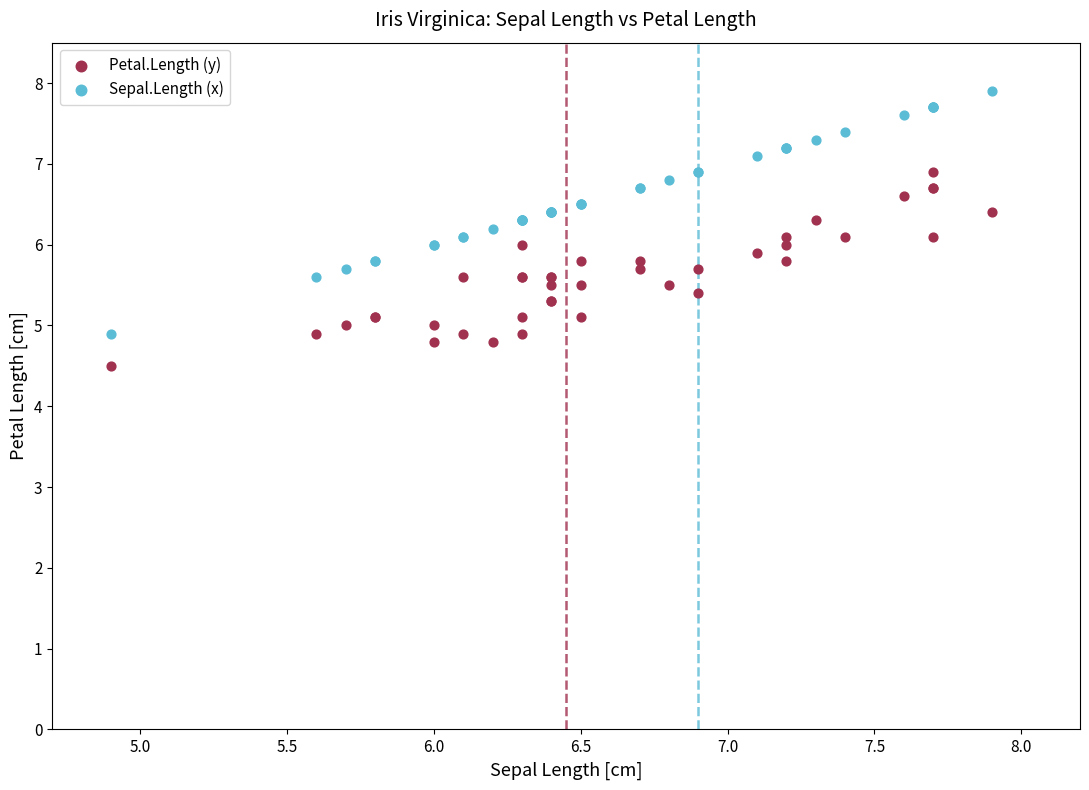

Which series has the widest spread of Y values?

Sepal.Length (x)